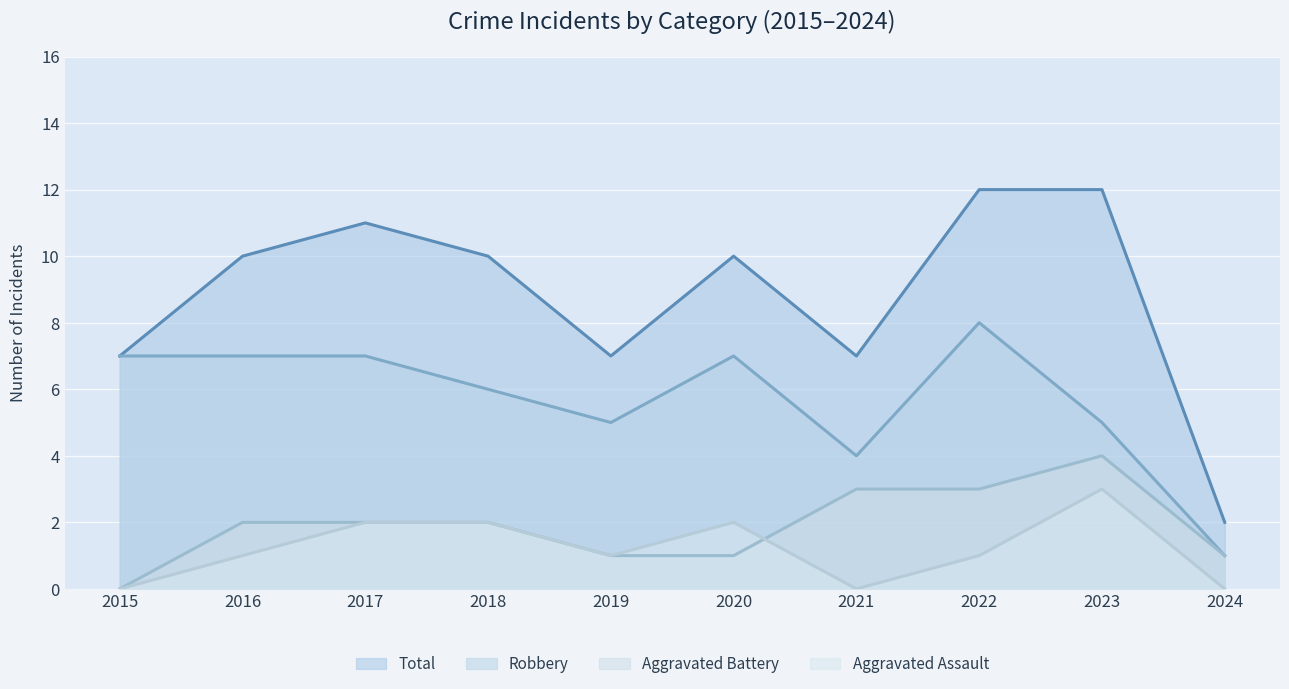

What is the lowest value of the Total series?

2